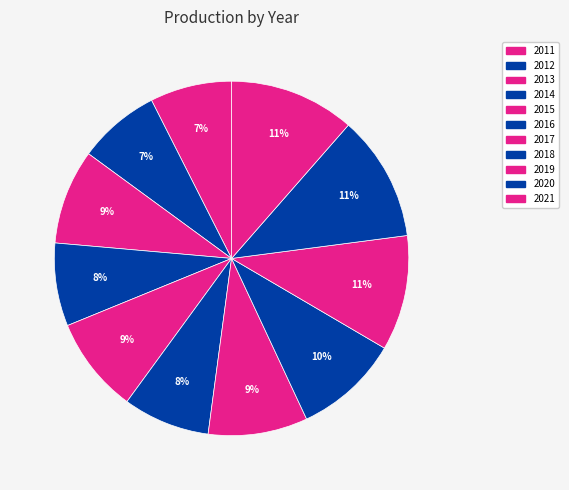

Is 2012 the majority of the pie?

No